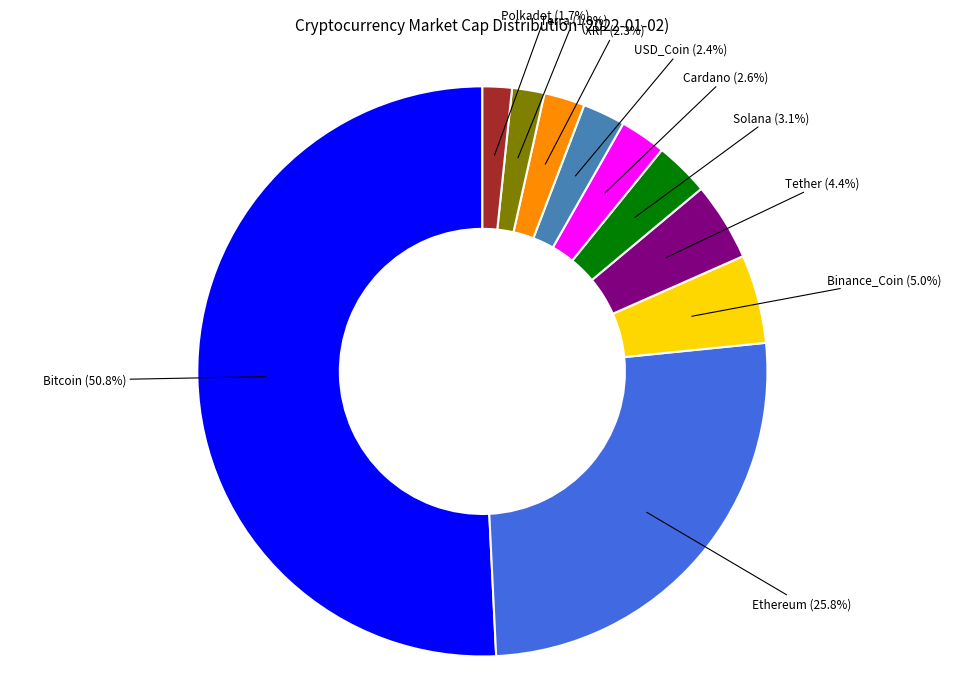

Between Tether and Polkadot, which is larger?

Tether